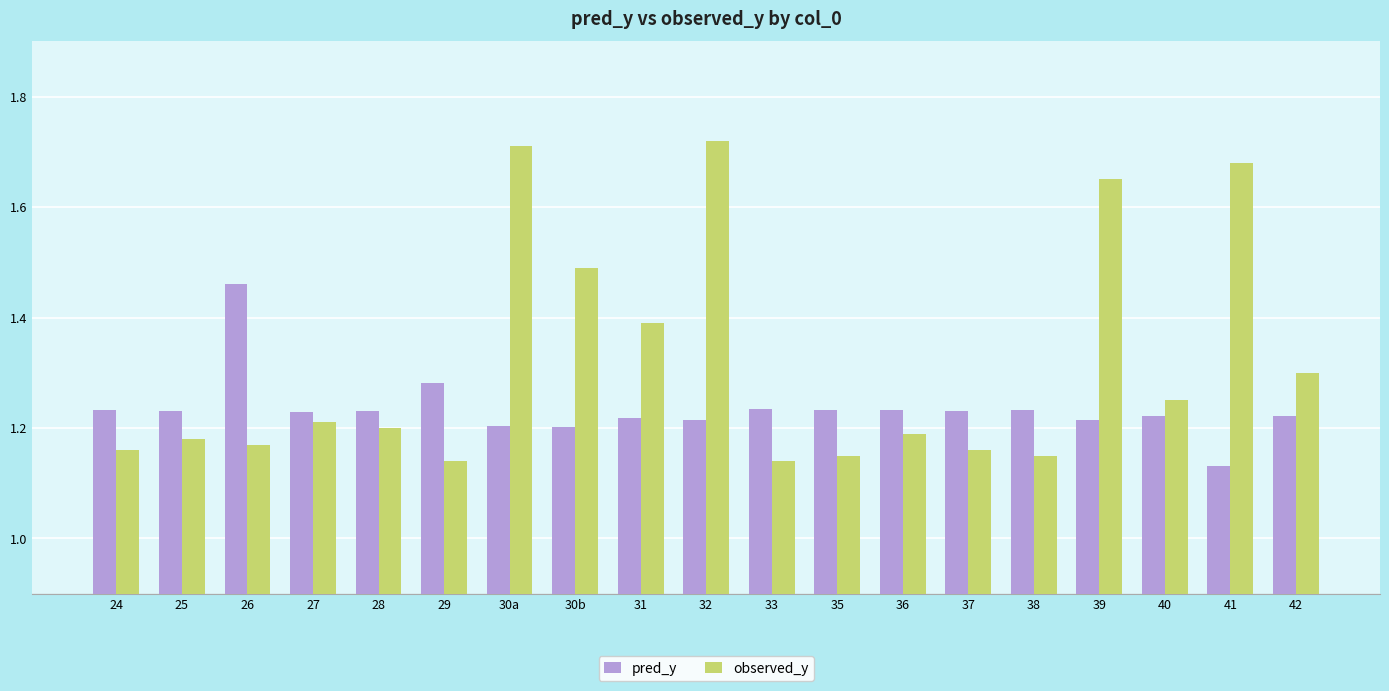

Is the value of pred_y at 31 greater than the value of observed_y at 38?

Yes